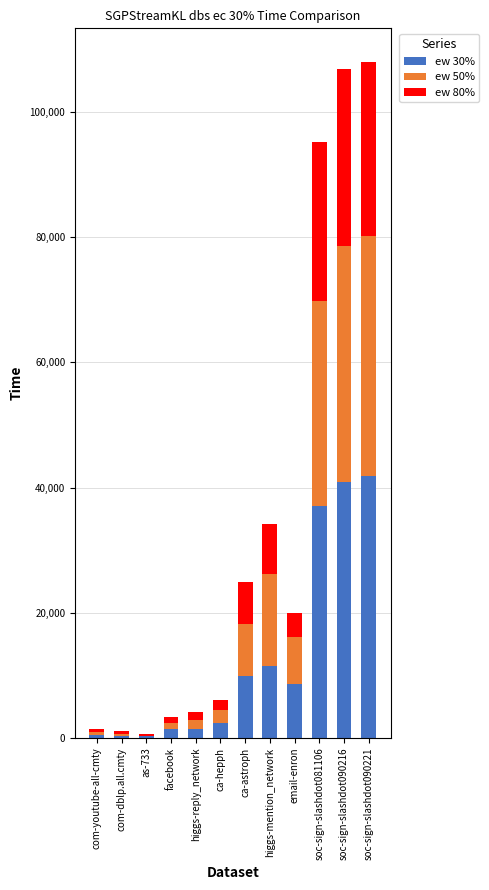

What is the total value across all series at soc-sign-slashdot090216?

106975